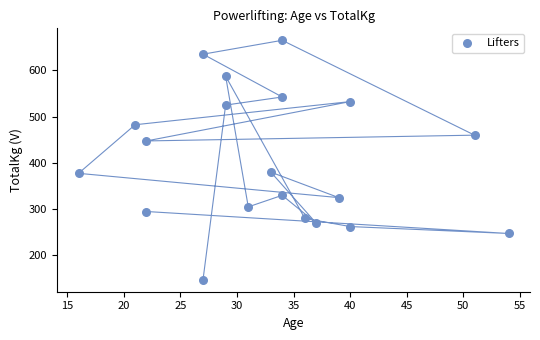

What is the range of X values (max minus min)?

38.0